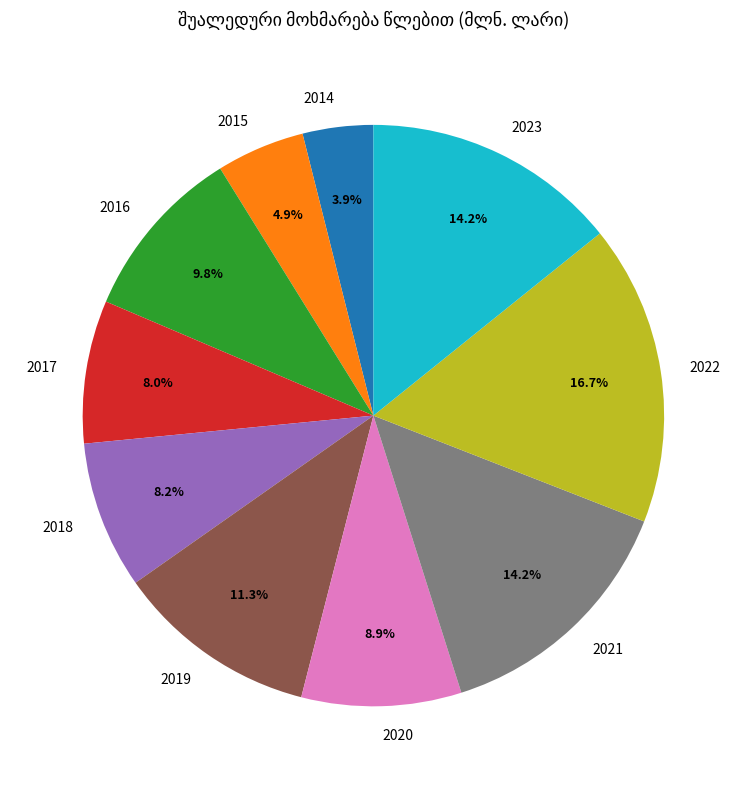

Which slice is the largest?

2022